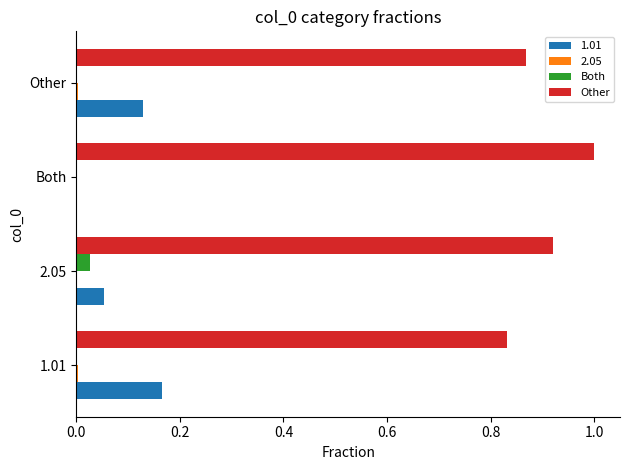

At which category does the chart reach its peak across all series?

Both